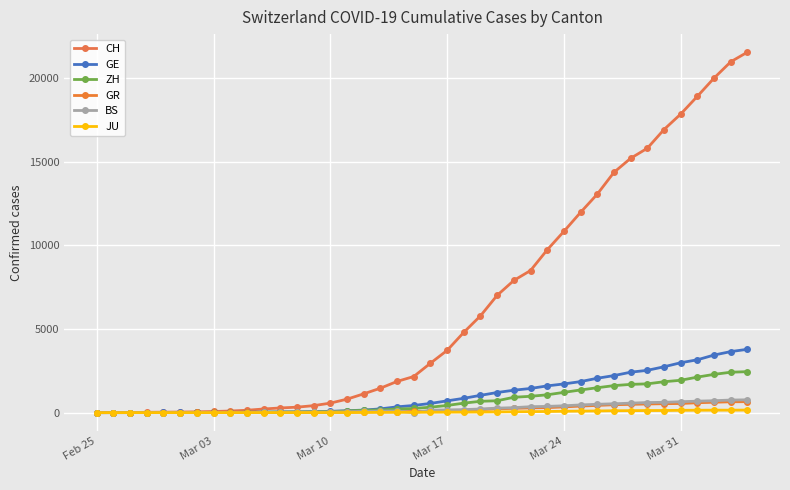

Which series ends up on top after the final intersection of BS and GR?

BS